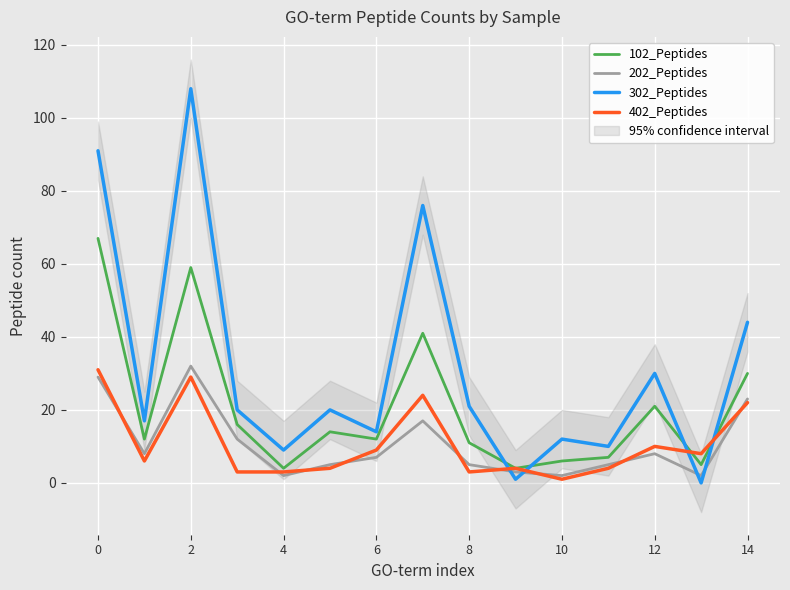

What is the sum of the 402_Peptides values at 13 and 8?

11